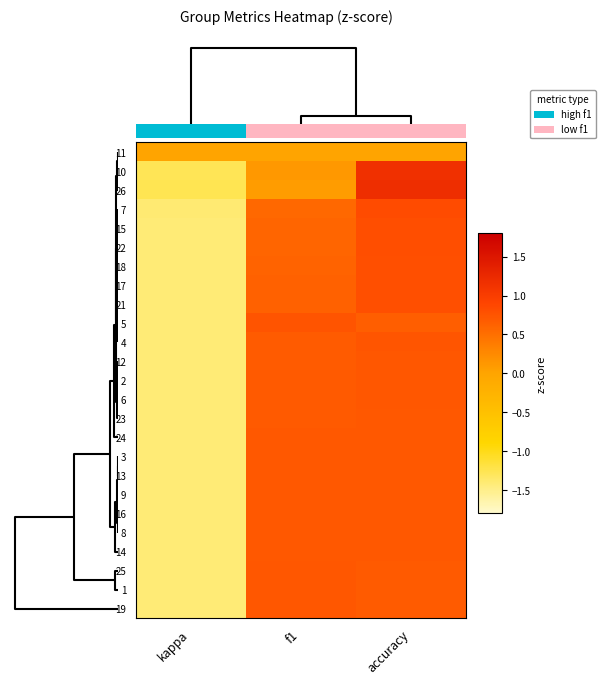

Reading right to left, extract all data points from this chart.

11: accuracy=0.0	f1=0.0	kappa=0.0
10: accuracy=1.2	f1=0.1	kappa=-1.3
26: accuracy=1.2	f1=0.1	kappa=-1.3
7: accuracy=0.8	f1=0.6	kappa=-1.4
15: accuracy=0.8	f1=0.6	kappa=-1.4
22: accuracy=0.8	f1=0.6	kappa=-1.4
18: accuracy=0.8	f1=0.6	kappa=-1.4
17: accuracy=0.8	f1=0.6	kappa=-1.4
21: accuracy=0.8	f1=0.6	kappa=-1.4
5: accuracy=0.7	f1=0.8	kappa=-1.4
4: accuracy=0.7	f1=0.7	kappa=-1.4
12: accuracy=0.7	f1=0.7	kappa=-1.4
2: accuracy=0.7	f1=0.7	kappa=-1.4
6: accuracy=0.7	f1=0.7	kappa=-1.4
23: accuracy=0.7	f1=0.7	kappa=-1.4
24: accuracy=0.7	f1=0.7	kappa=-1.4
3: accuracy=0.7	f1=0.7	kappa=-1.4
13: accuracy=0.7	f1=0.7	kappa=-1.4
9: accuracy=0.7	f1=0.7	kappa=-1.4
16: accuracy=0.7	f1=0.7	kappa=-1.4
8: accuracy=0.7	f1=0.7	kappa=-1.4
14: accuracy=0.7	f1=0.7	kappa=-1.4
25: accuracy=0.7	f1=0.7	kappa=-1.4
1: accuracy=0.7	f1=0.7	kappa=-1.4
19: accuracy=0.7	f1=0.7	kappa=-1.4